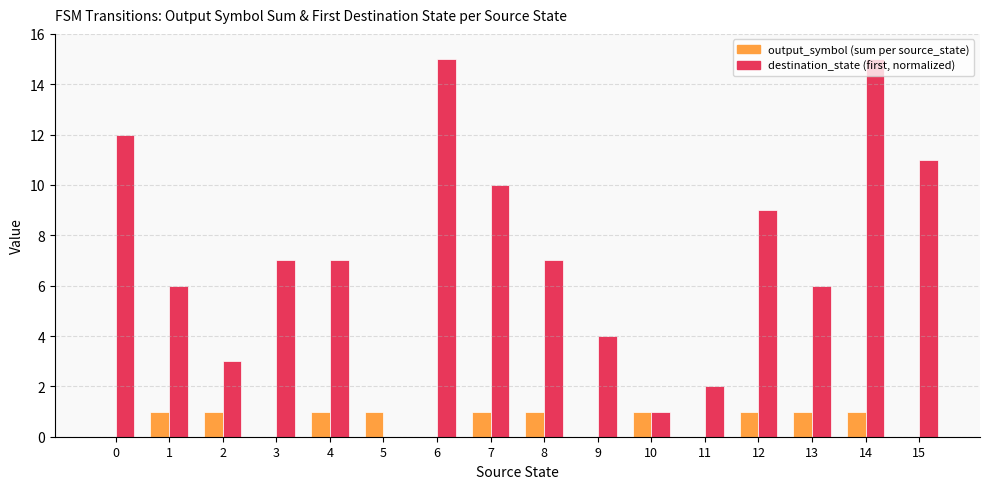

What is the average value of the output_symbol (sum per source_state) series?

1